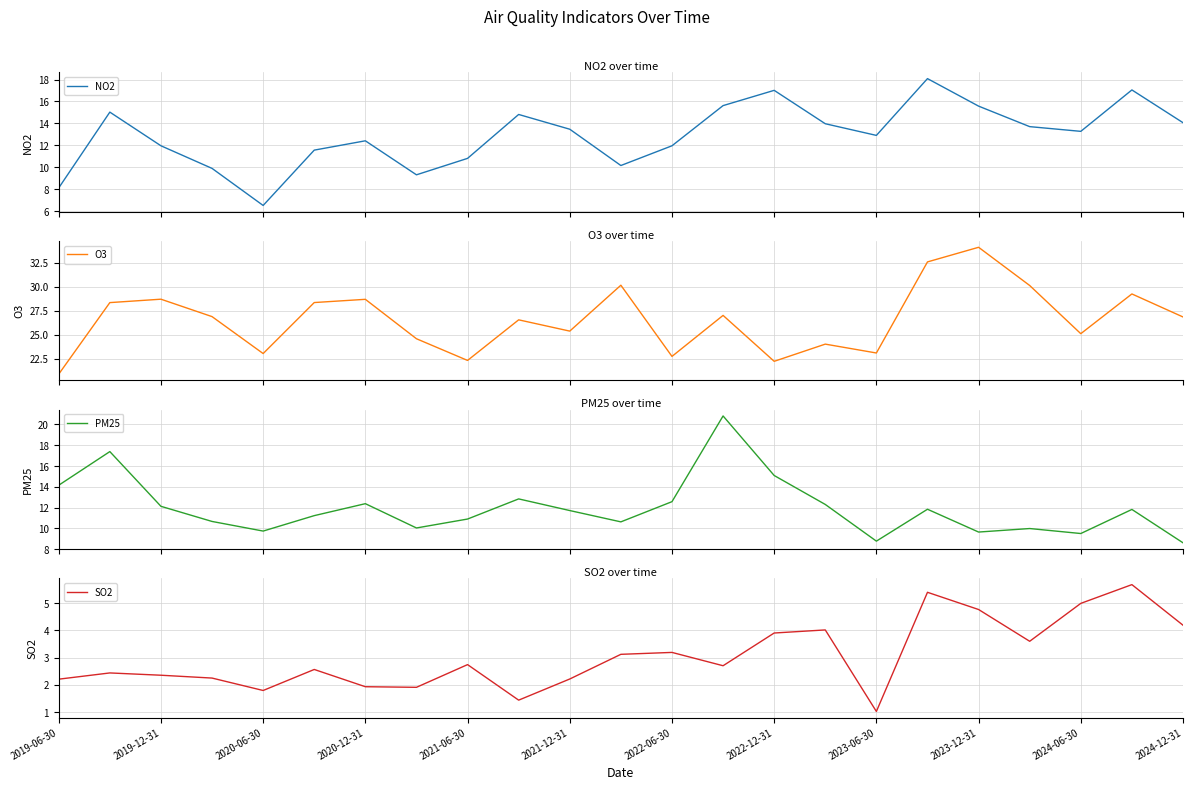

What is the minimum value shown in the chart?

1.0